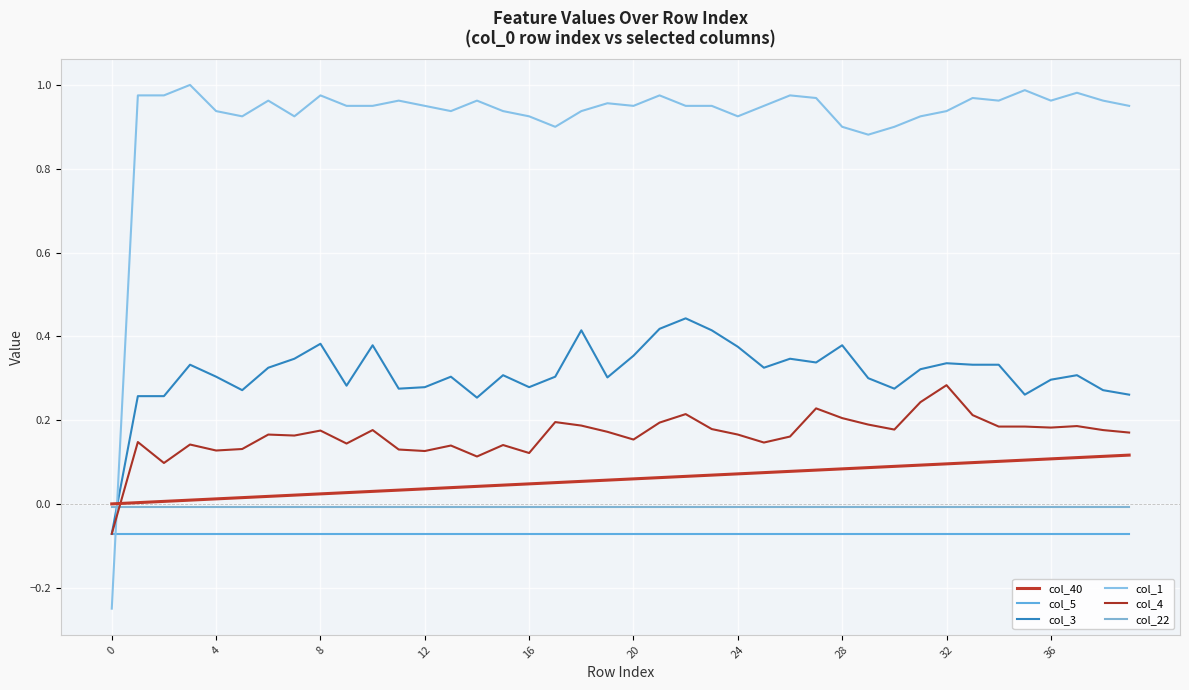

Does the chart have visible grid lines?

Yes